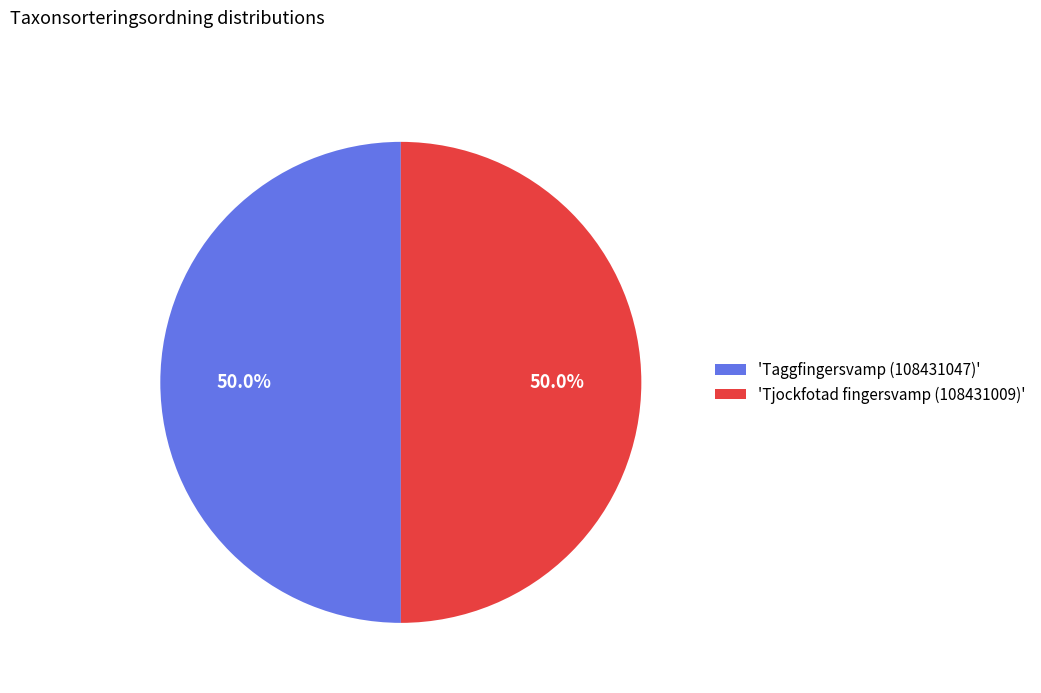

How many segments does this pie chart have?

2